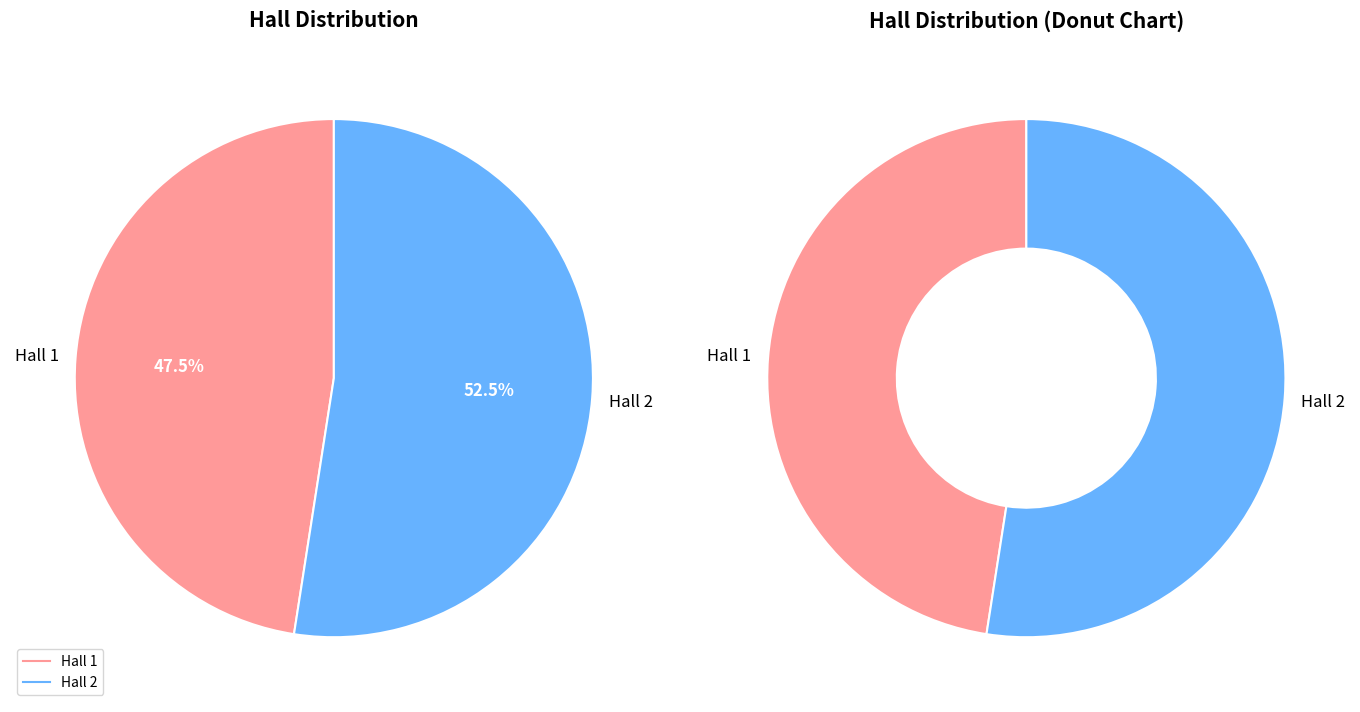

Count the number of slices in the pie.

2